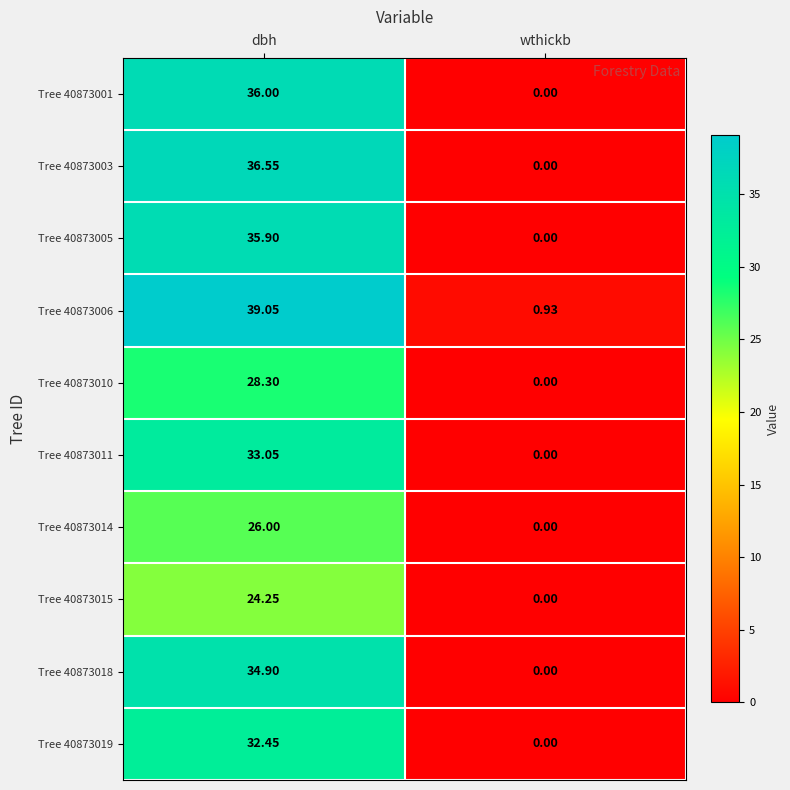

At which label does Tree 40873010 first exceed 28?

dbh